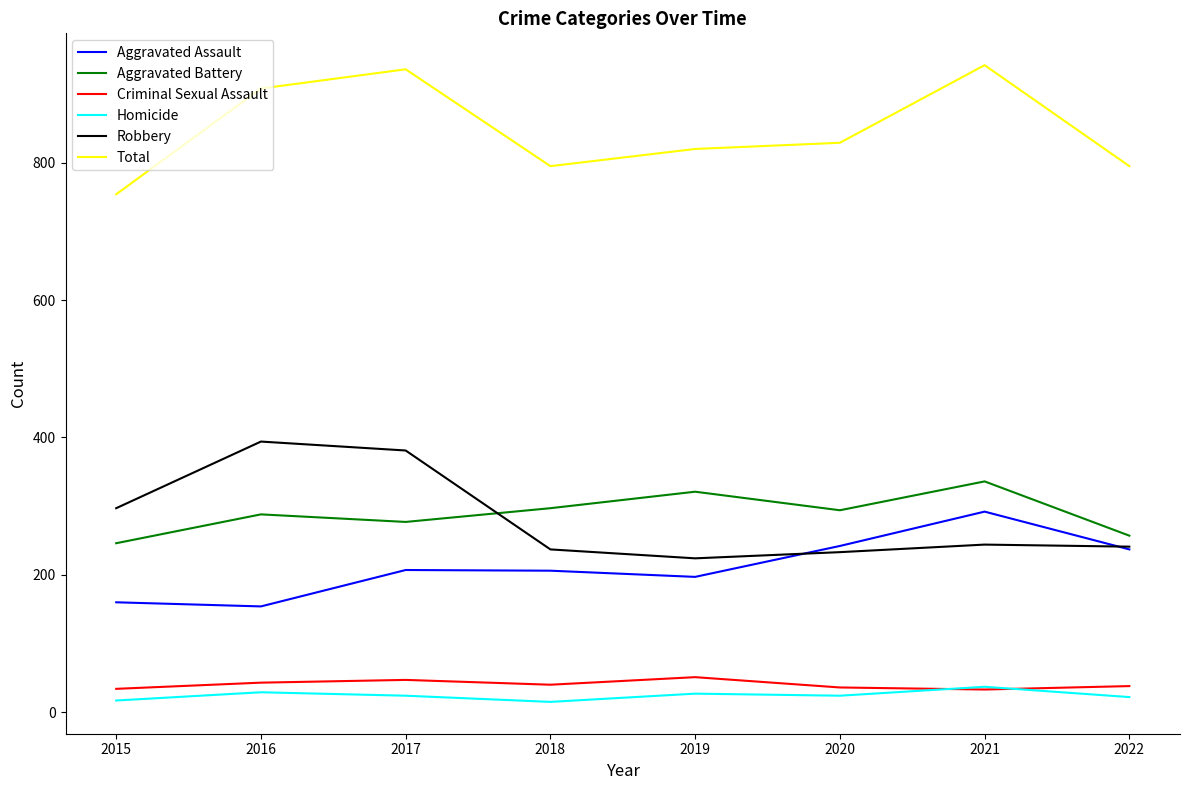

What is the difference between the maximum and second lowest values in the Aggravated Battery series?

79